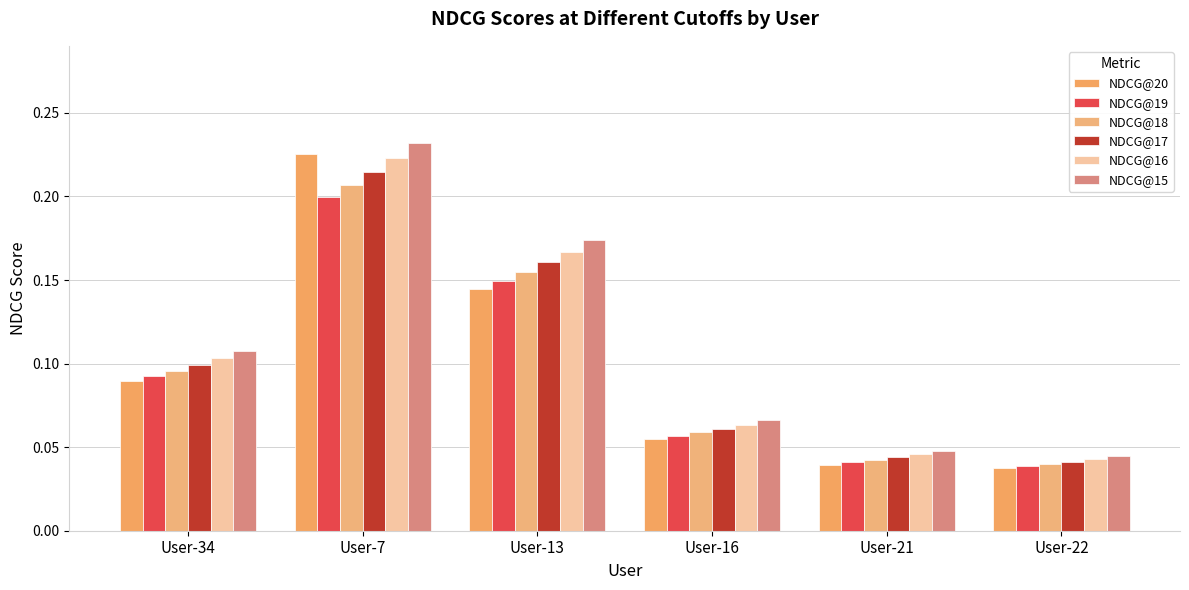

How many groups of bars are there?

6